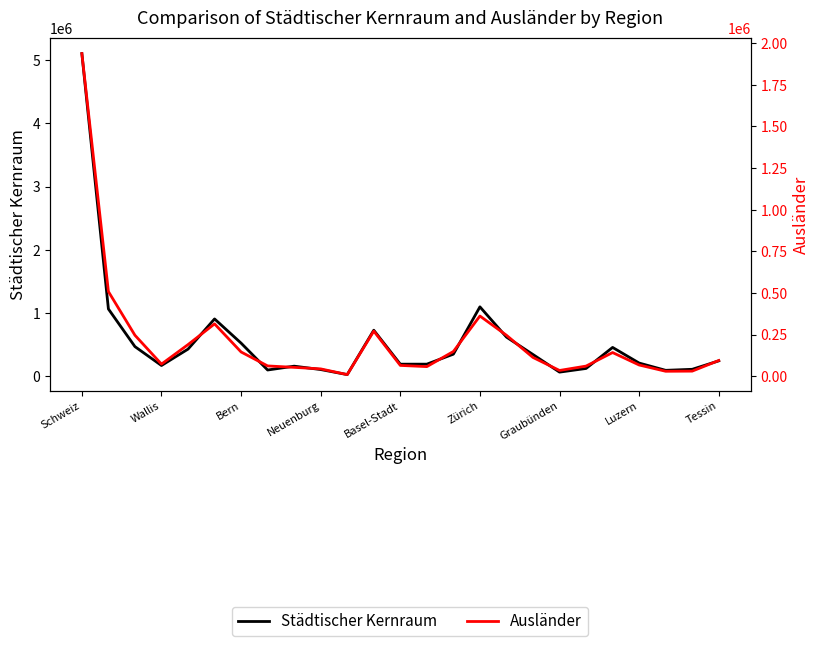

Is the value of Ausländer at Zürich greater than the value of Städtischer Kernraum at Zürich?

No